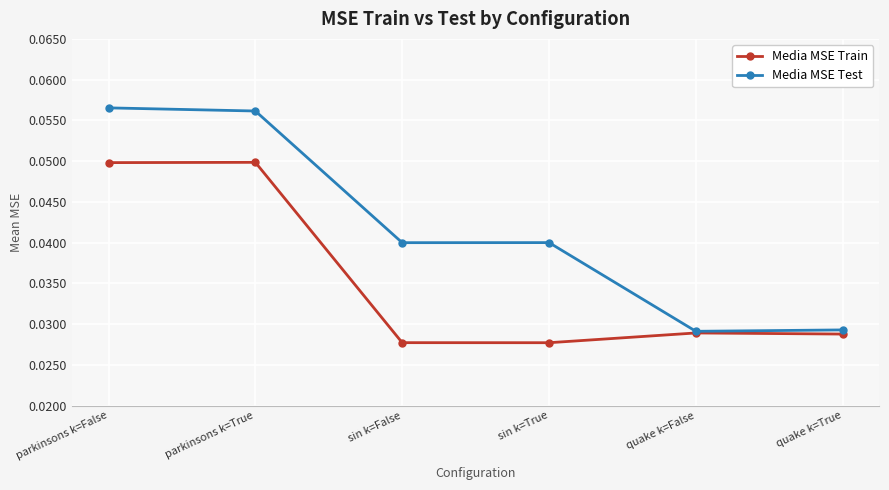

Does the chart display data point markers on the line(s)?

Yes